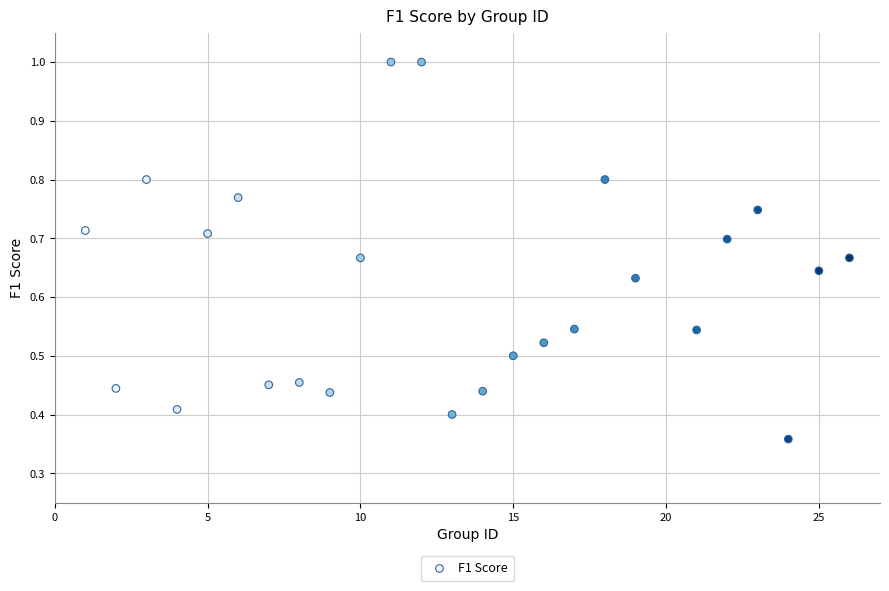

What is the range of X values (max minus min)?

25.0